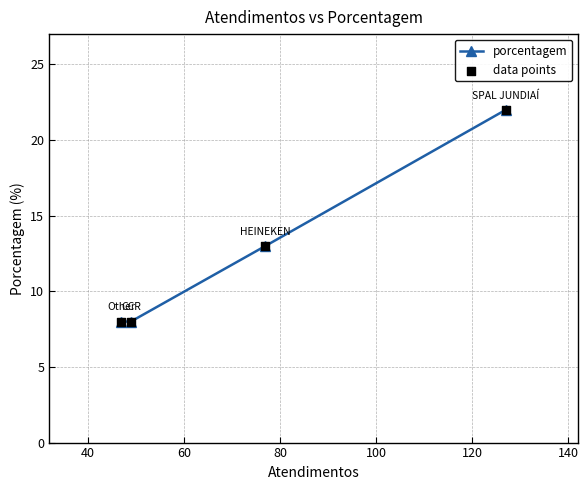

What is the greatest value displayed?

22